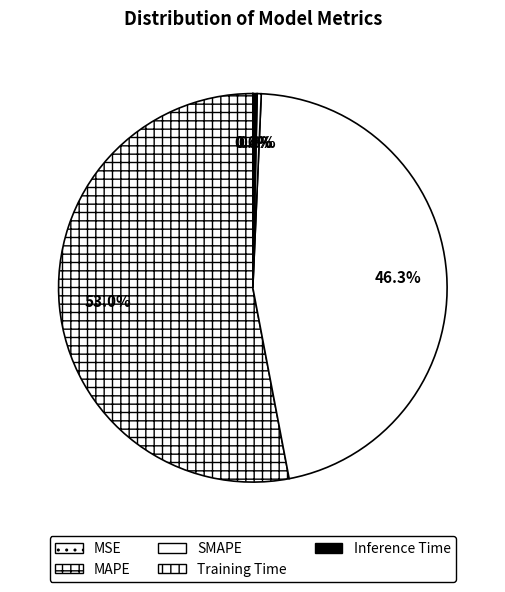

How many segments does this pie chart have?

5